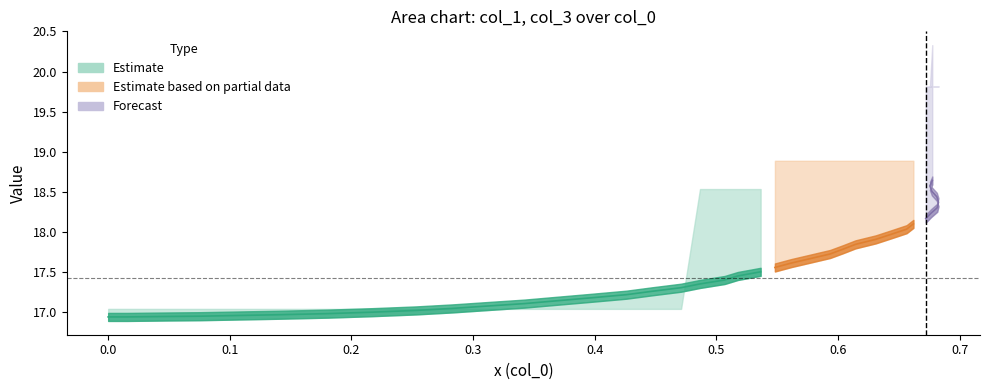

Does the chart have visible grid lines?

No